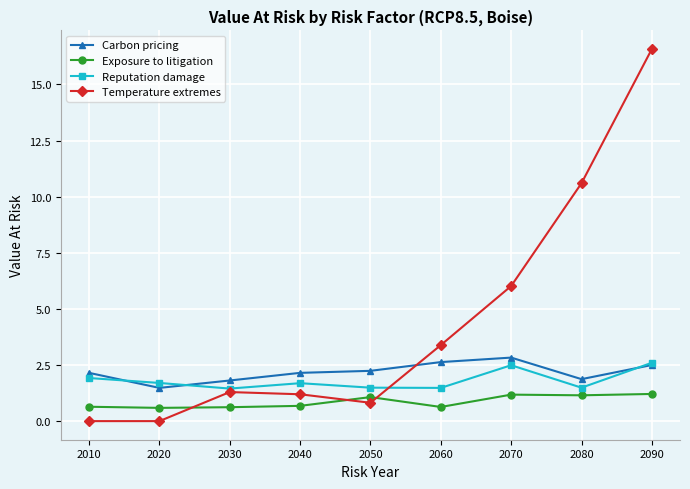

Rank the series by their maximum value, from lowest to highest.

Exposure to litigation, Reputation damage, Carbon pricing, Temperature extremes